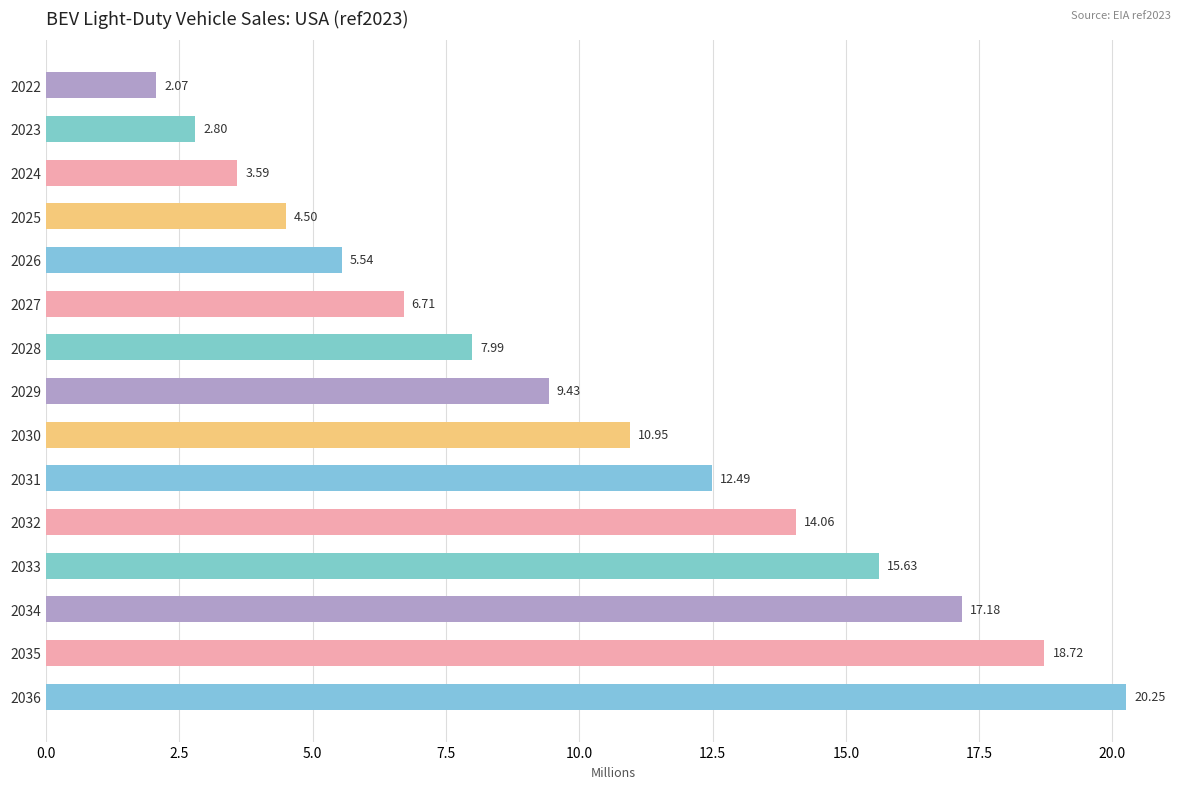

Which has a higher value, 2028 or 2022?

2028